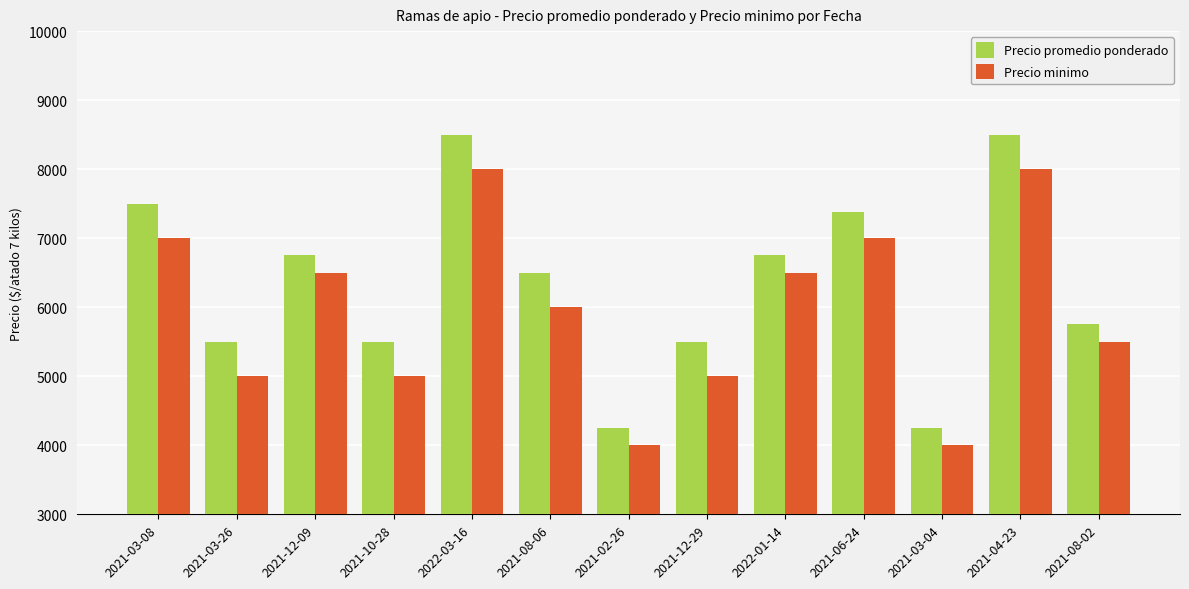

Is the value of Precio minimo at 2022-01-14 greater than the value of Precio promedio ponderado at 2021-08-02?

Yes